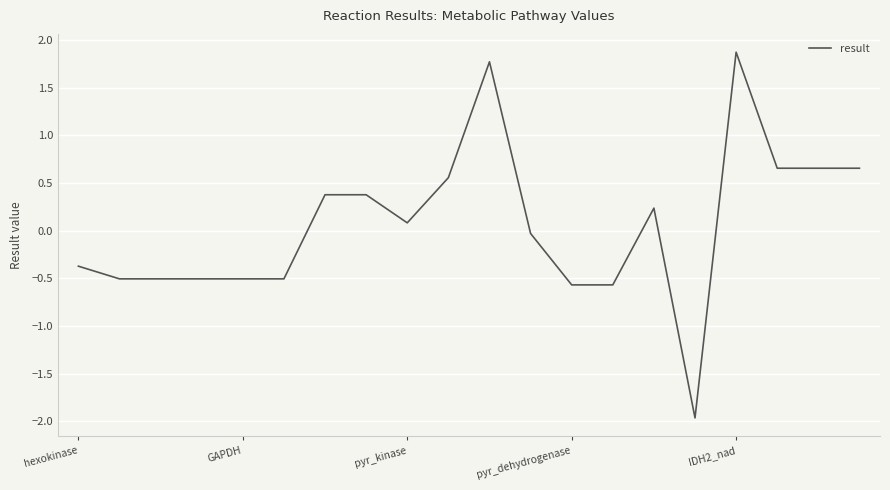

True or false: the data has more than 2 interior local peaks.

True